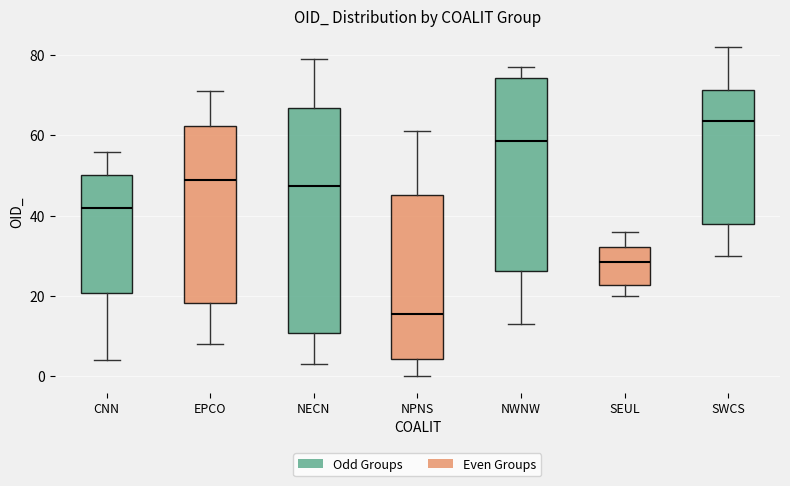

Comparing the boxes themselves (not the whiskers), which one is the tallest?

NECN